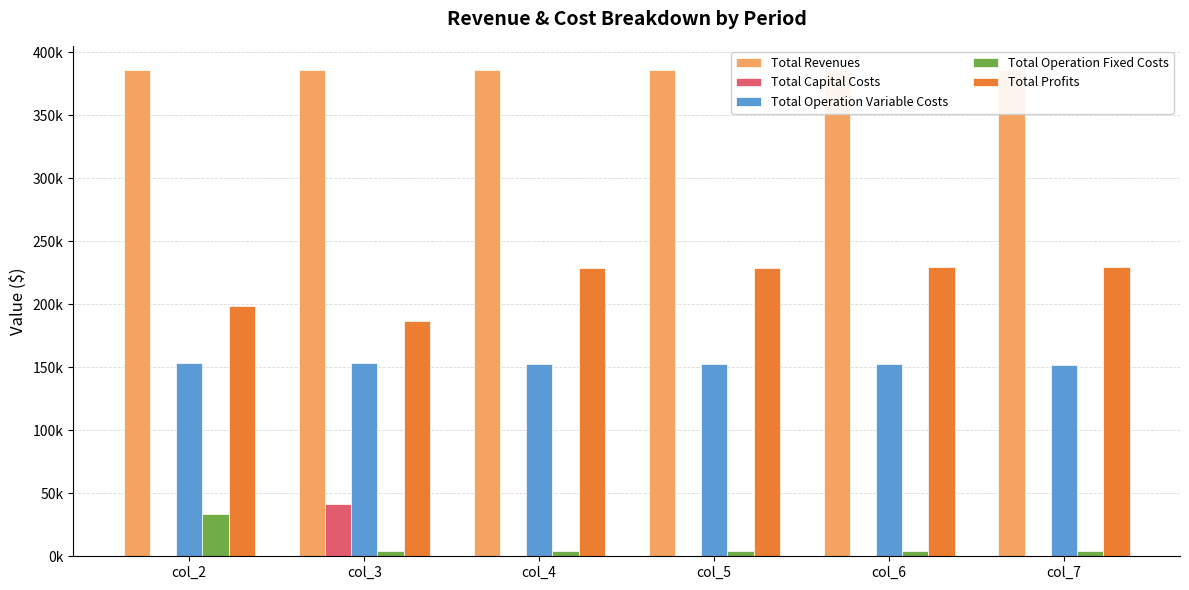

The Total Operation Fixed Costs series shows 4371.6 at col_7. True or false?

True